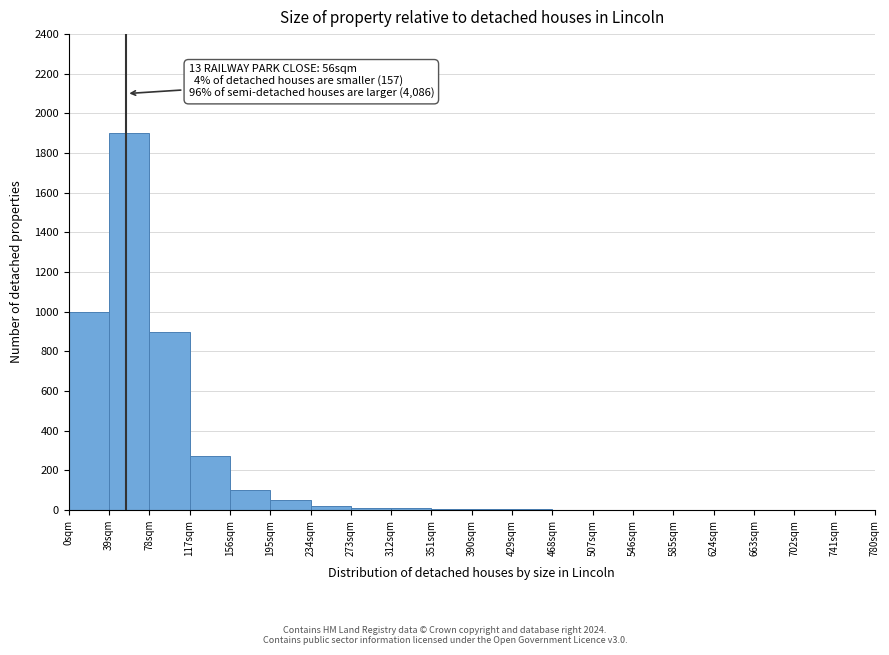

Which range on the x-axis has the tallest bar?

39 to 78